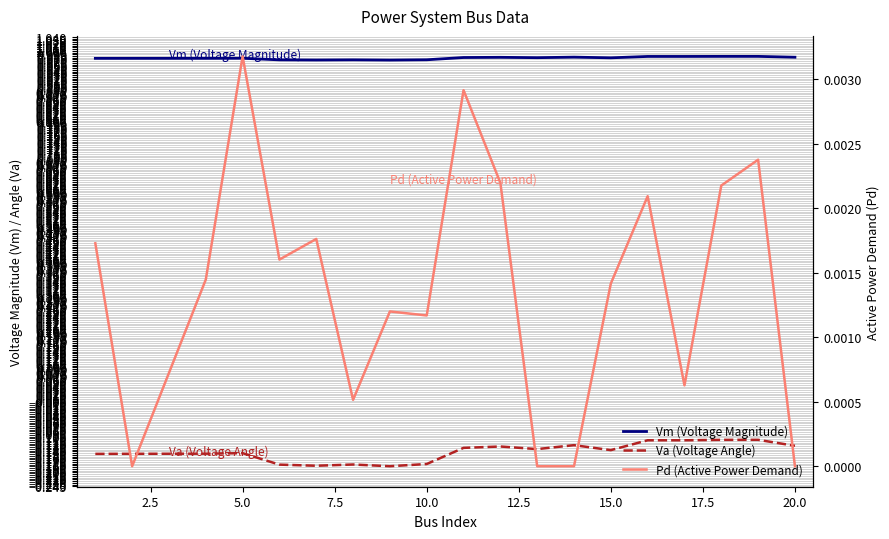

Reading right to left, extract all data points from this chart.

Vm (Voltage Magnitude): 1.0	1.0	1.0	1.0	1.0	1.0	1.0	1.0	1.0	1.0	1.0	1.0	1.0	1.0	1.0	1.0	1.0	1.0	1.0
Va (Voltage Angle): -0.1	-0.1	-0.1	-0.1	-0.1	-0.1	-0.1	-0.1	-0.1	-0.1	-0.2	-0.2	-0.2	-0.2	-0.2	-0.2	-0.2	-0.2	-0.2
Pd (Active Power Demand): 0.0	0.0	0.0	0.0	0.0	0.0	0.0	0.0	0.0	0.0	0.0	0.0	0.0	0.0	0.0	0.0	0.0	0.0	0.0